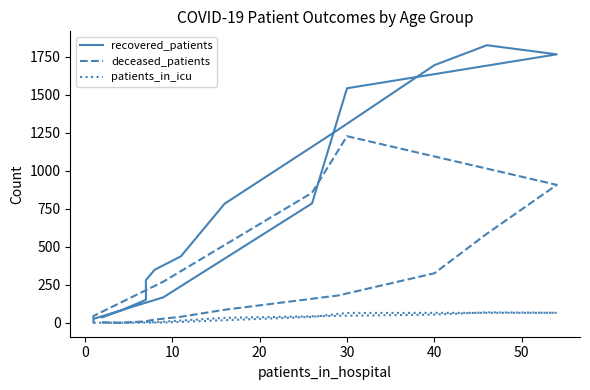

Rank the series at 30 from lowest to highest value.

patients_in_icu, deceased_patients, recovered_patients